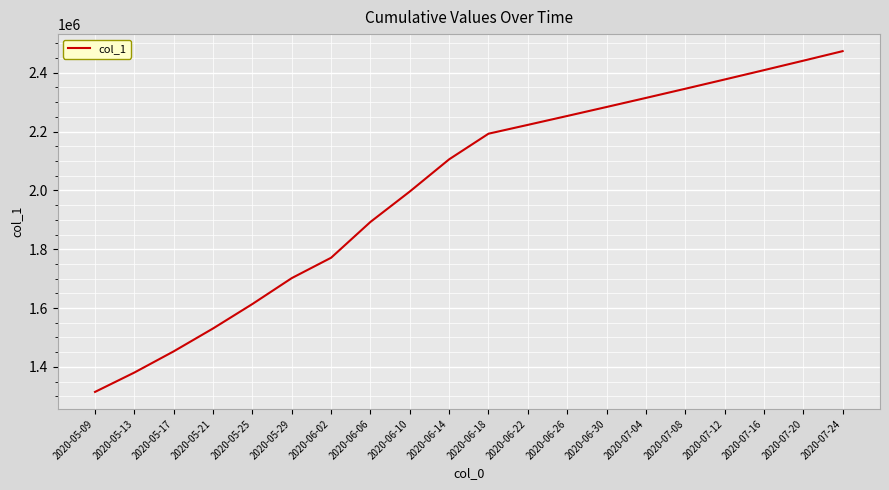

True or false: there are more than 2 points higher than both neighbors.

False